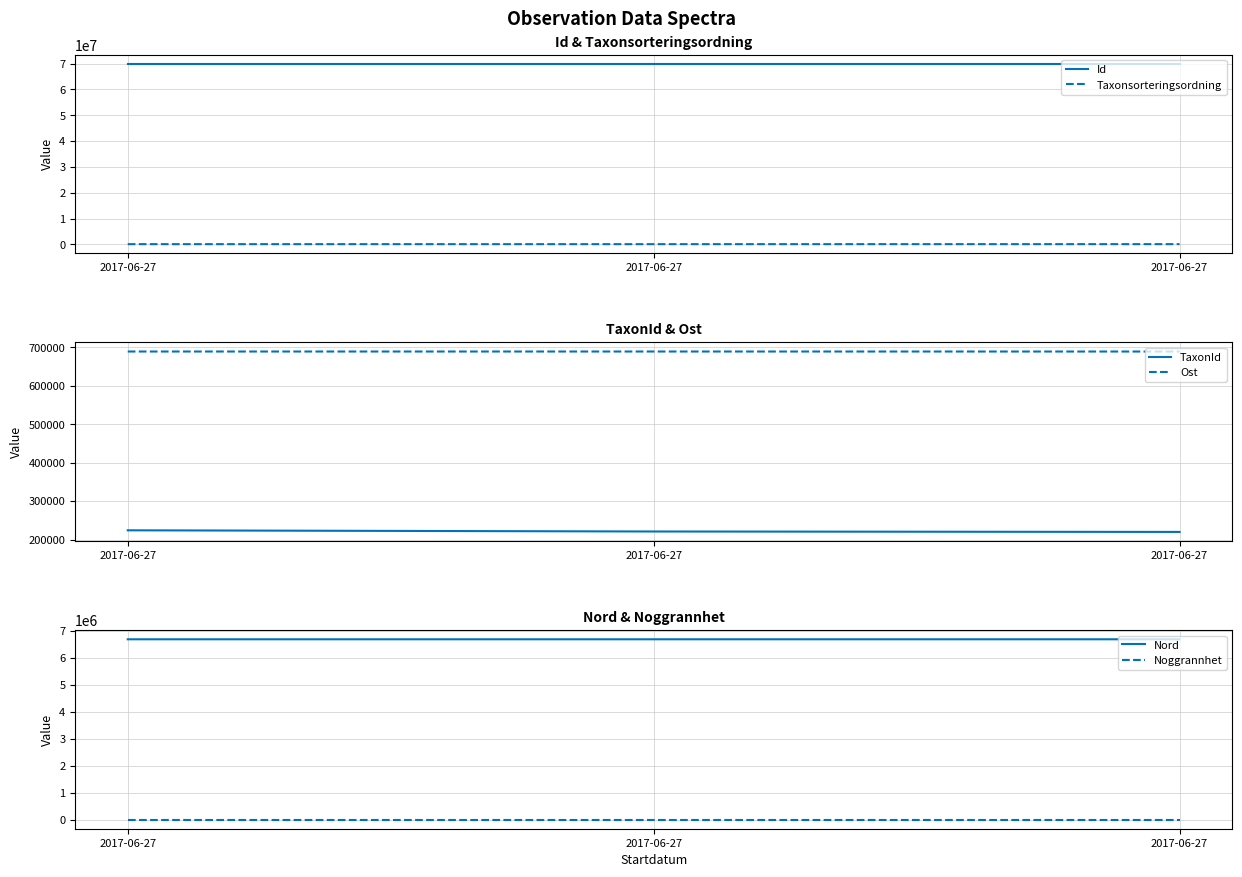

List the labels in order of Id value, largest first.

2017-06-27, 2017-06-27, 2017-06-27